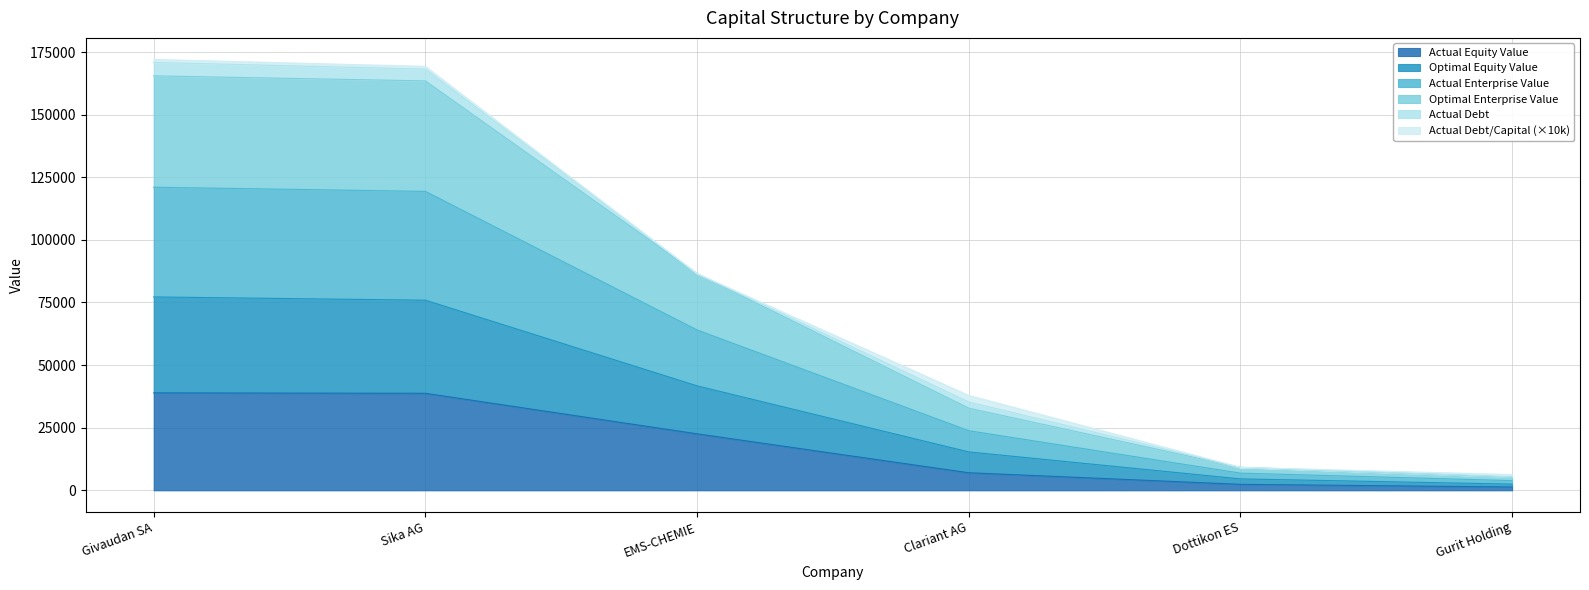

What is the average value of the actual_equity_value series?

18481.2